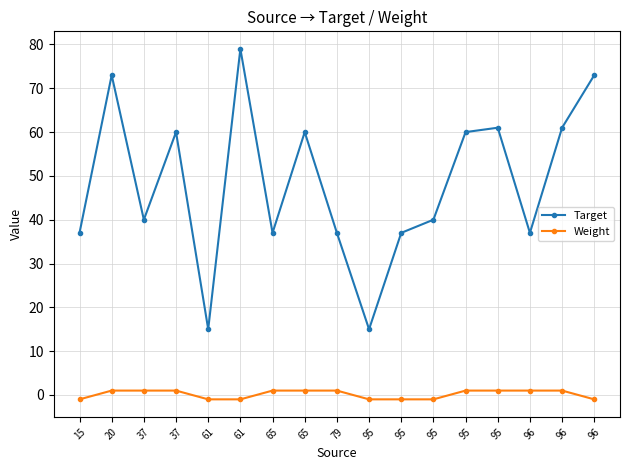

What are all the series names shown in the legend?

Target, Weight